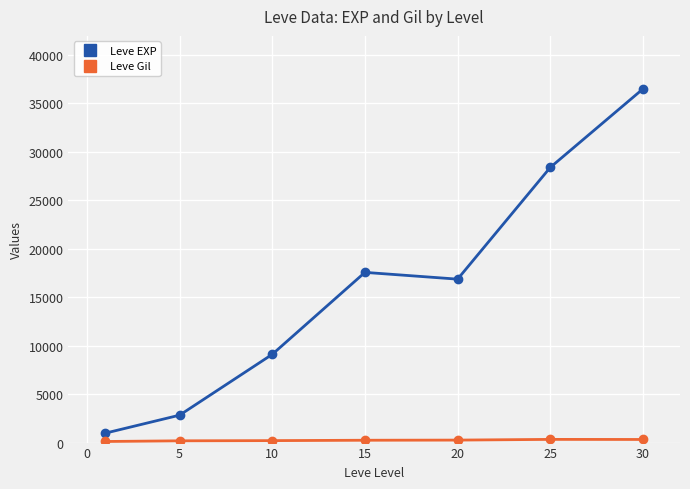

What is the difference between the maximum and second lowest values in the Leve EXP series?

33662.5